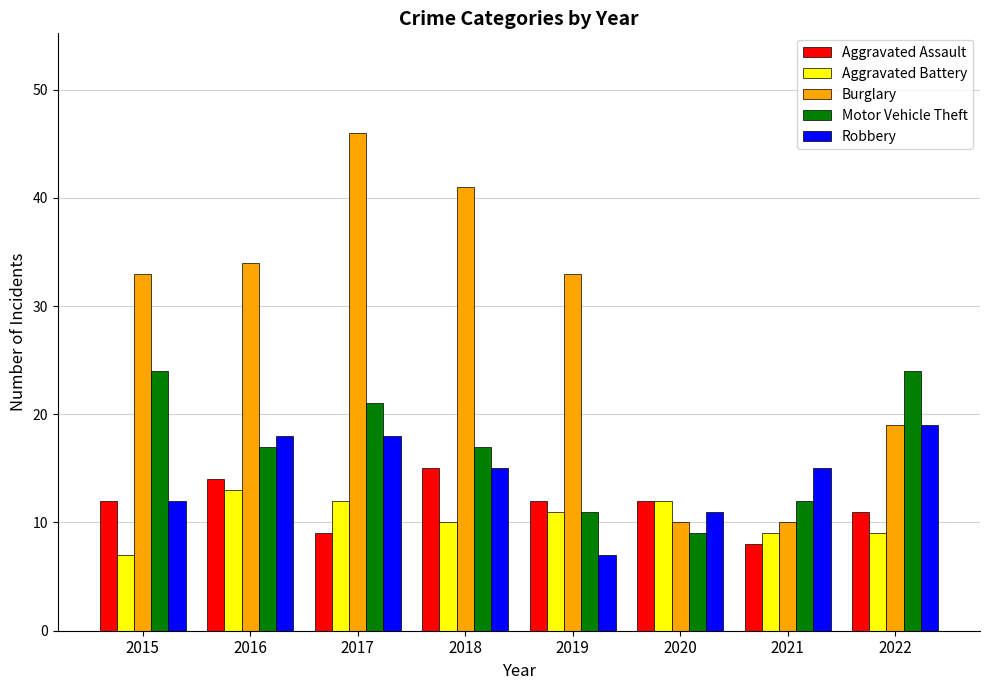

The value of Robbery at 2015 is 3. True or false?

False